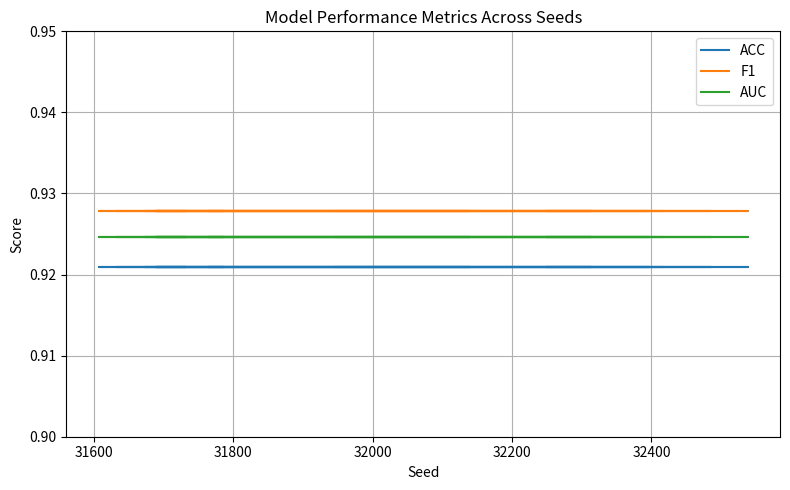

Rank the series by their maximum value, from lowest to highest.

ACC, AUC, F1